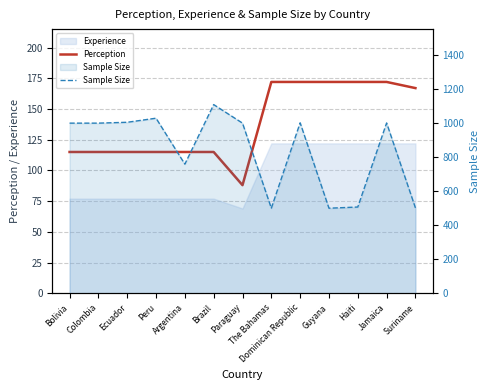

What is the total value across all series at Peru?

1144